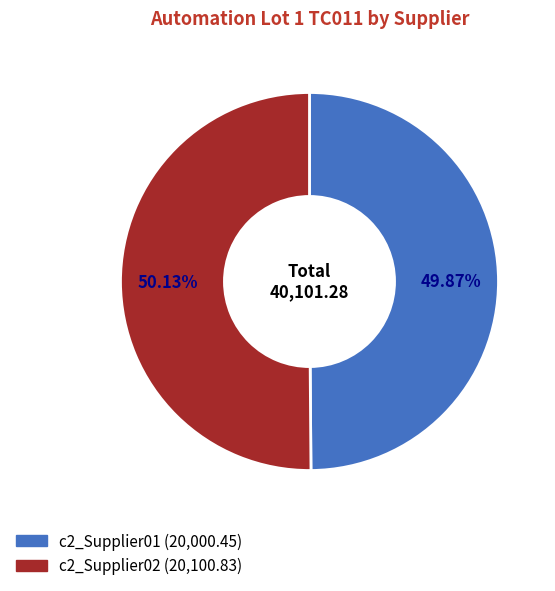

What is the ratio of the value at c2_Supplier02 to the value at c2_Supplier01?

1.0